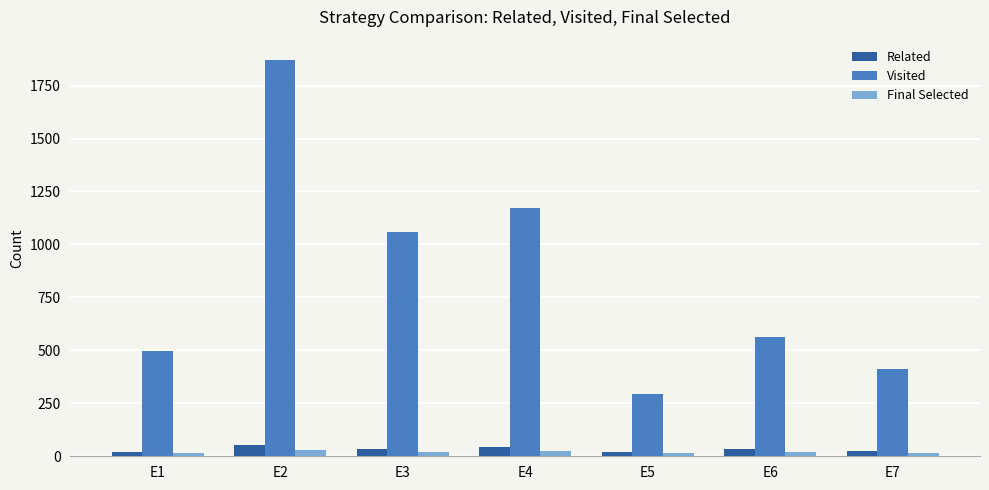

How many groups of bars are there?

7